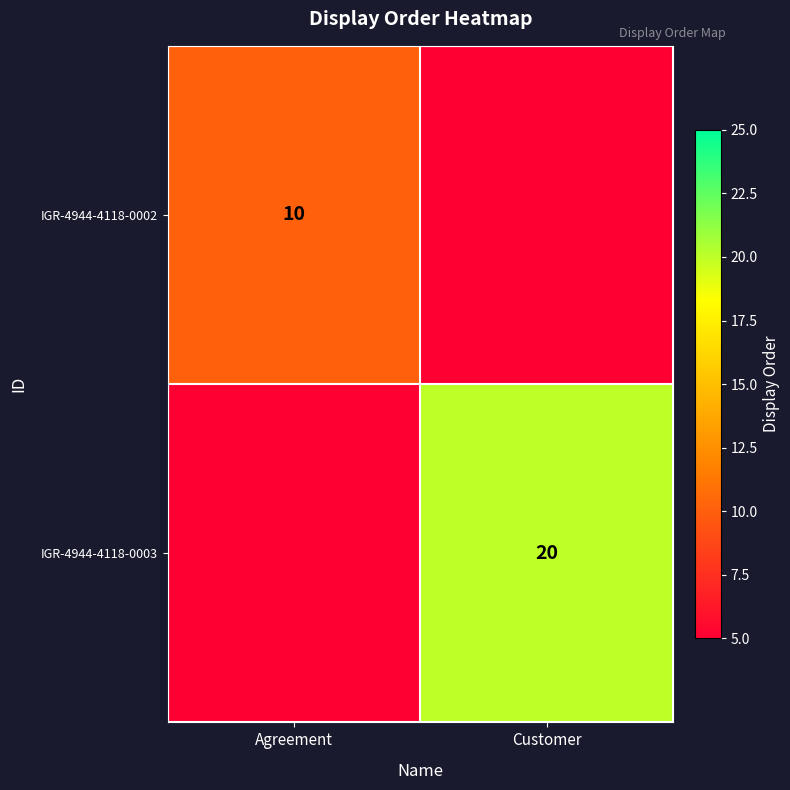

Is it true that IGR-4944-4118-0002 equals 10 at Agreement?

True